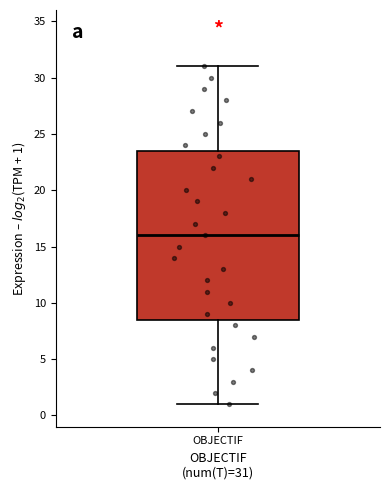

Read this box plot against the y-axis: the position of the median line, the range covered by the box, and the ends of both whiskers. The values are not printed on the chart, so give them approximately, as read against the axis.

median 16.0, box 8.5 to 23.5, whiskers 1.0 to 31.0